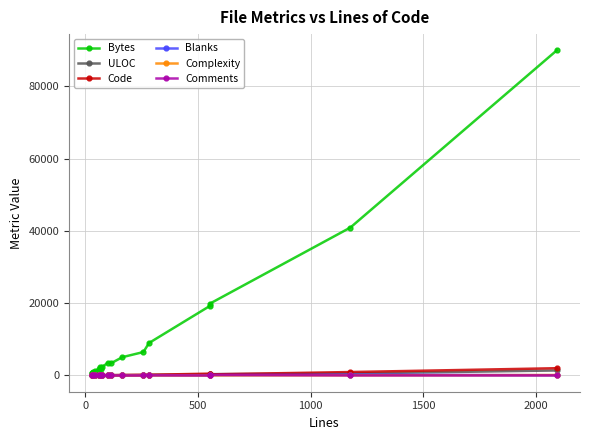

True or false: Code and Blanks intersect in this chart.

False